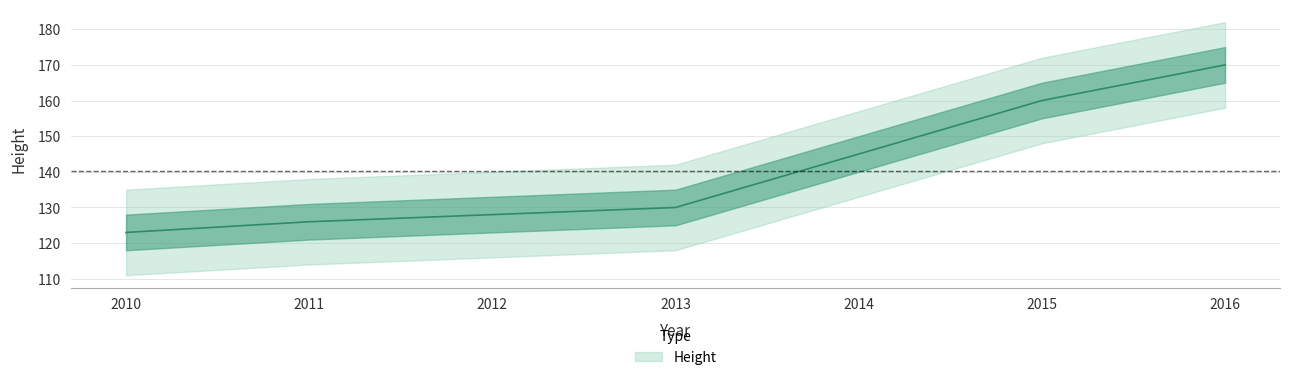

Approximately how many times larger is the value at 2014 compared to 2011?

1.2